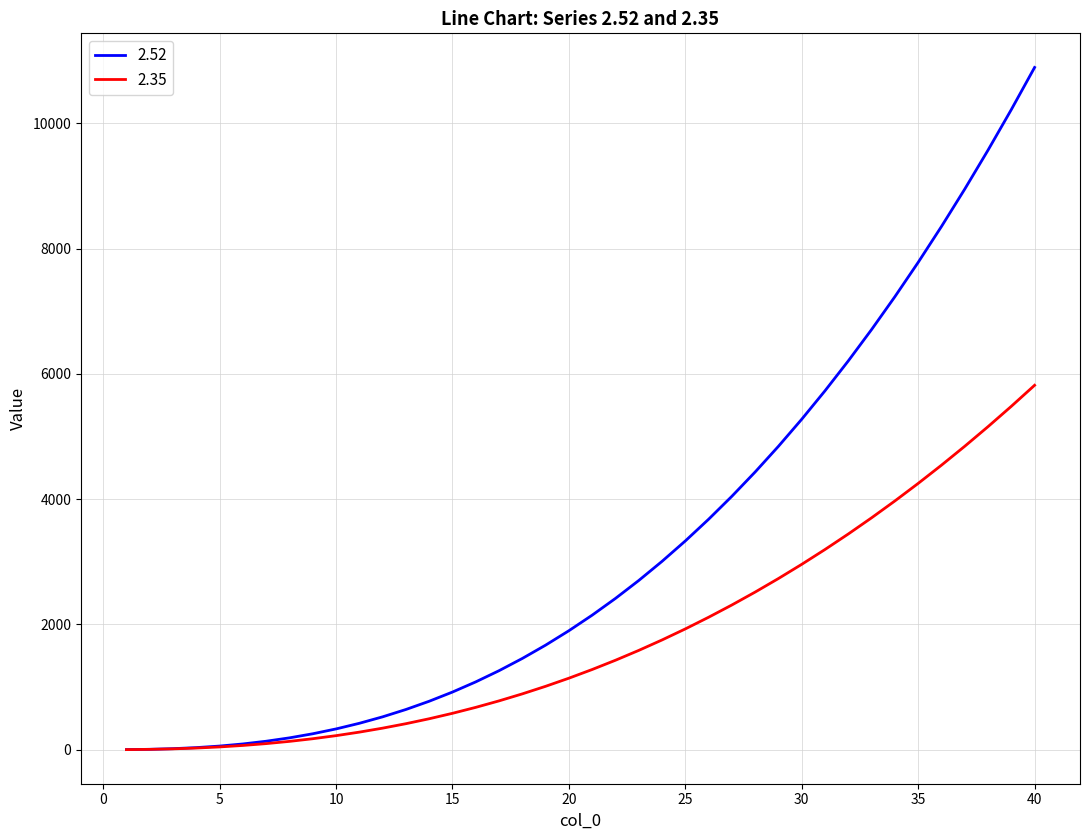

Count the number of categories in the chart.

40